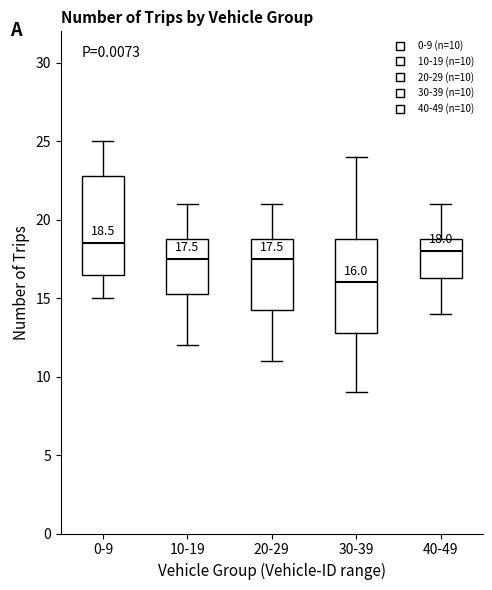

Which box has the lowest median line?

30-39